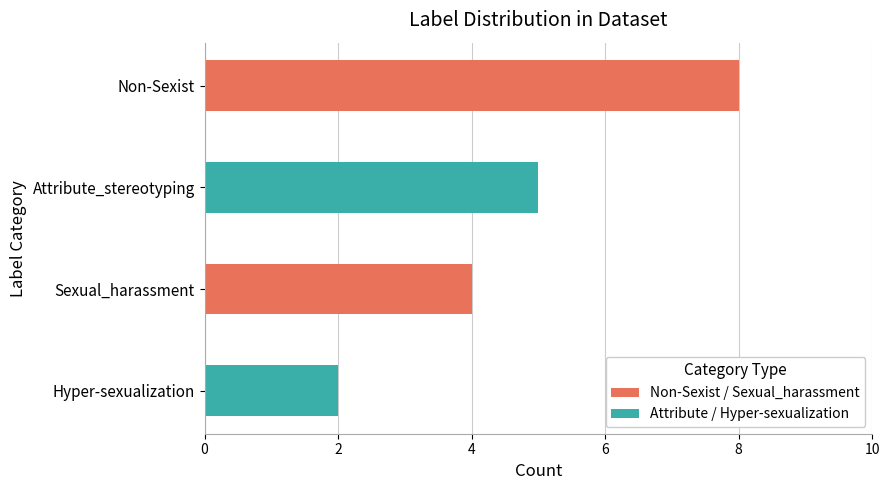

What is the change in value from Non-Sexist to Sexual_harassment?

-4